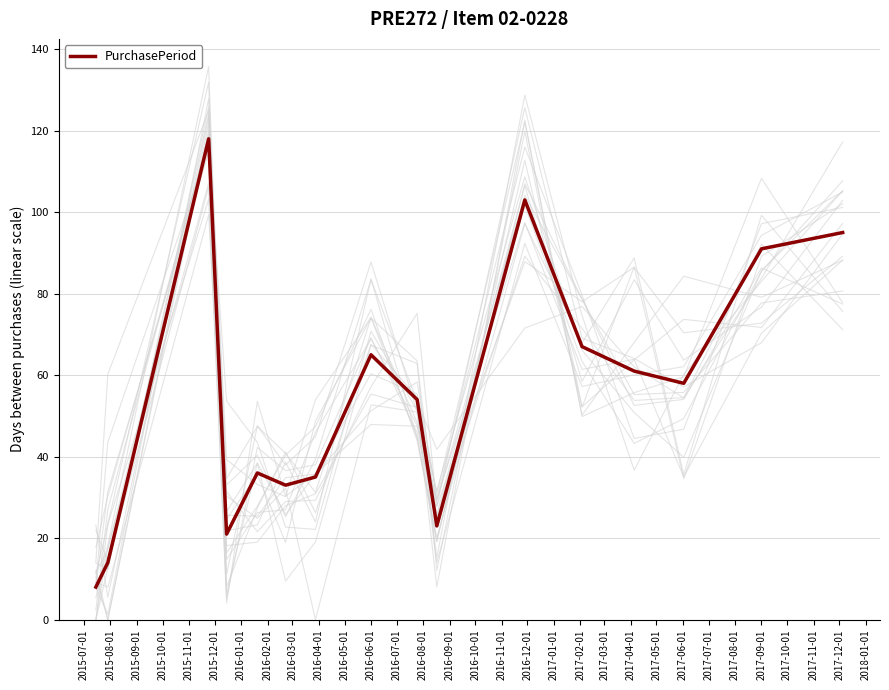

What is the minimum value for PurchasePeriod?

8